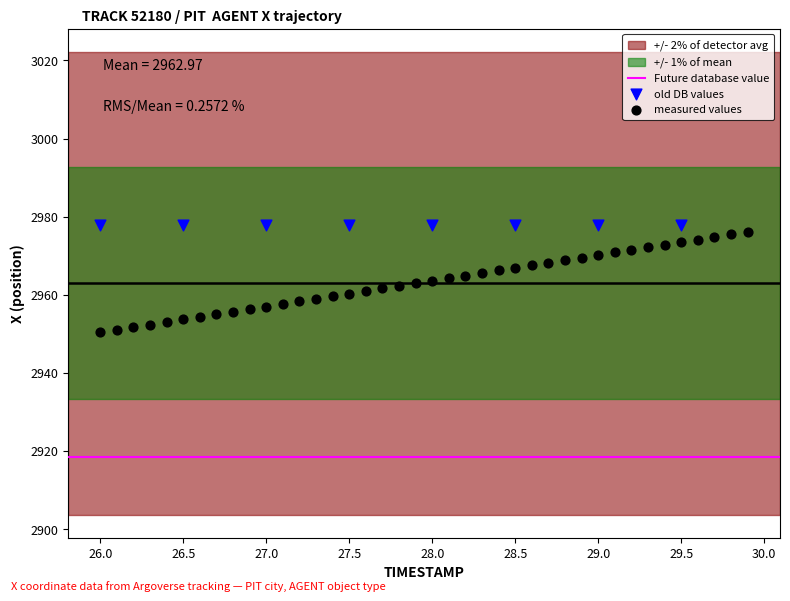

Which series contains the lowest Y value?

measured values